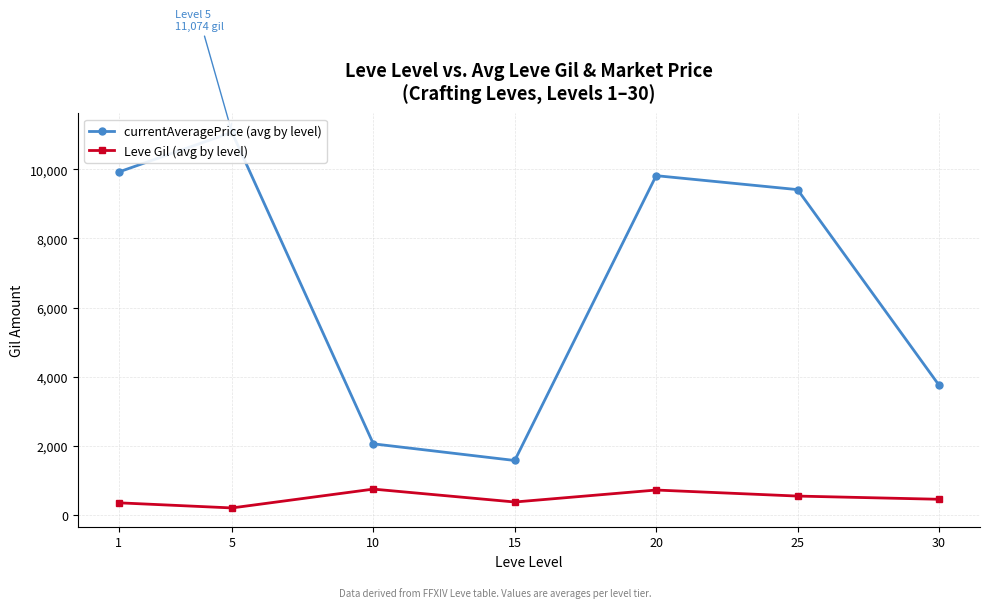

Where is the first local minimum for currentAveragePrice (avg by level)?

15